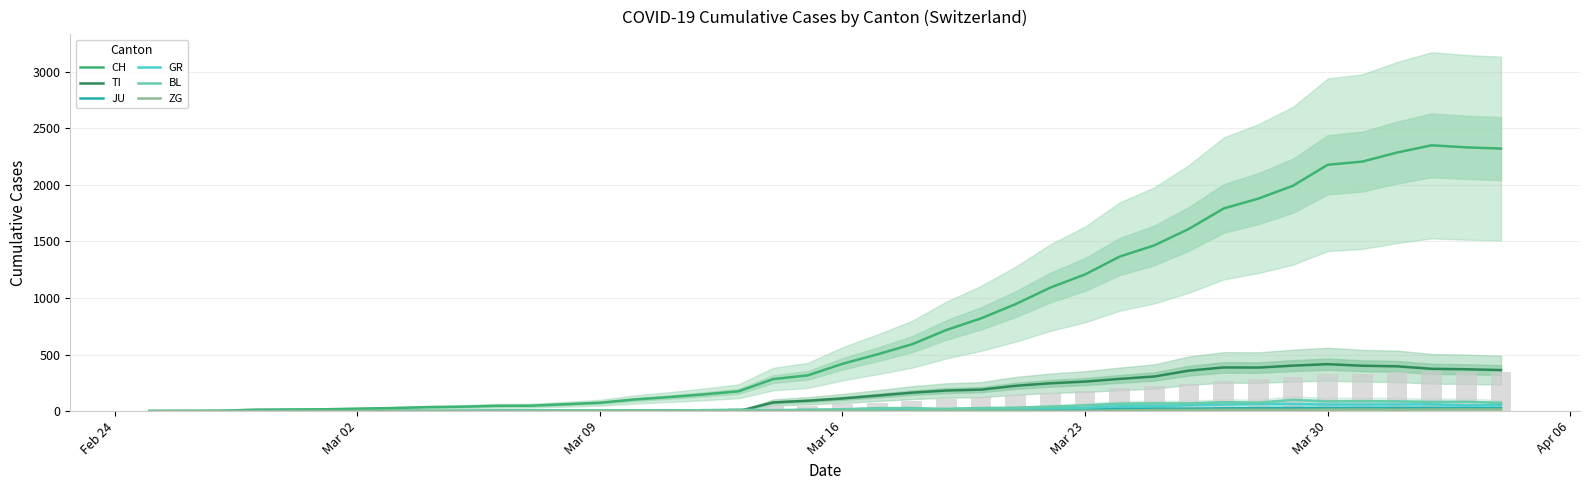

How many data points in BL are above 17?

19